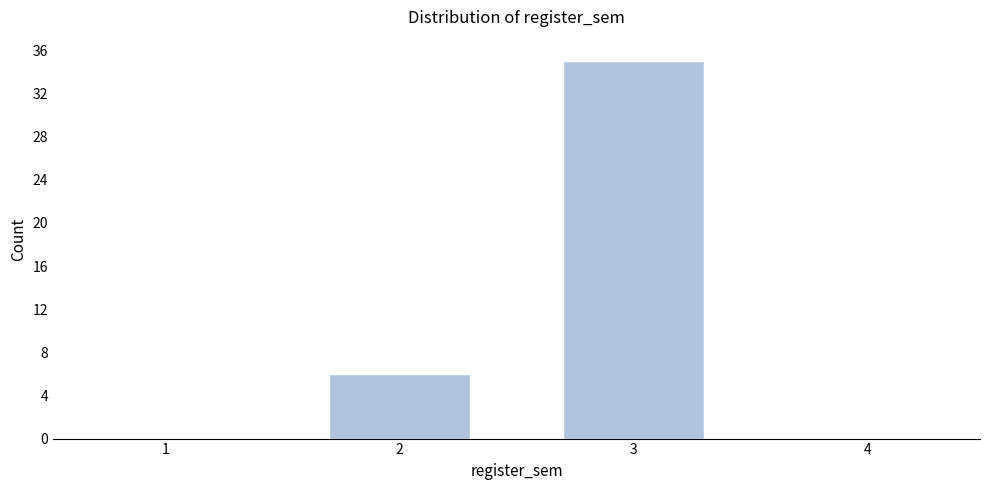

Reading left to right, extract all data points from this chart.

1=0	2=6	3=35	4=0